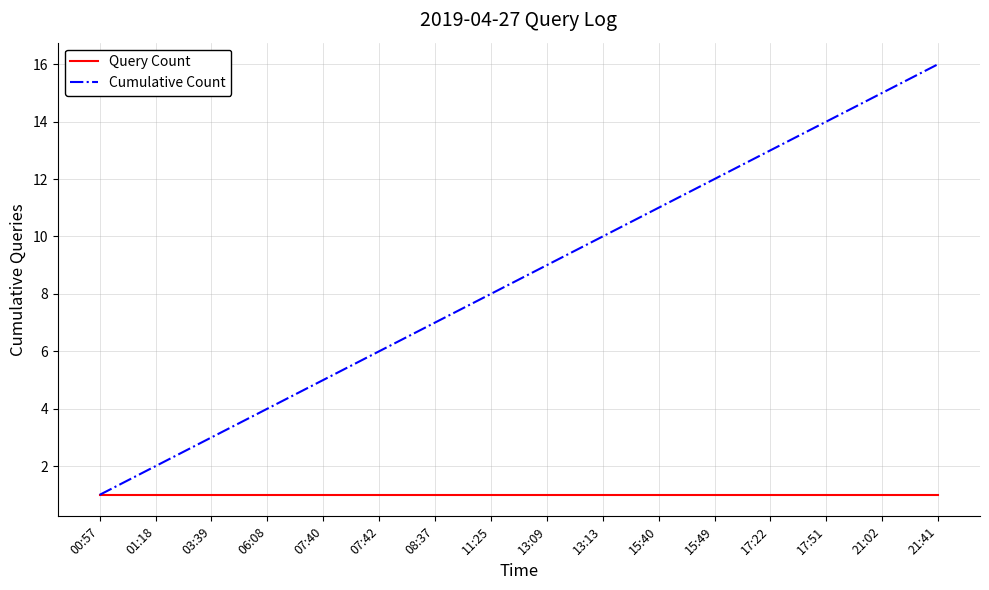

Which series has the widest spread of values?

Cumulative Count